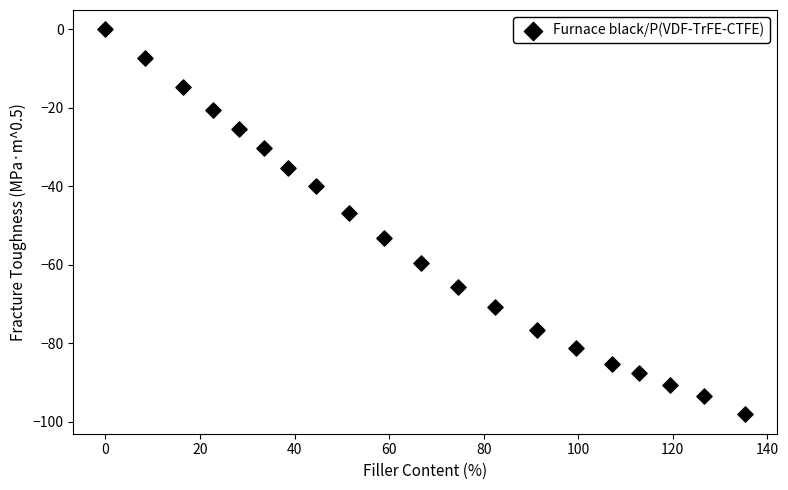

What Y value in the scatter plot is closest to -49?

-46.7